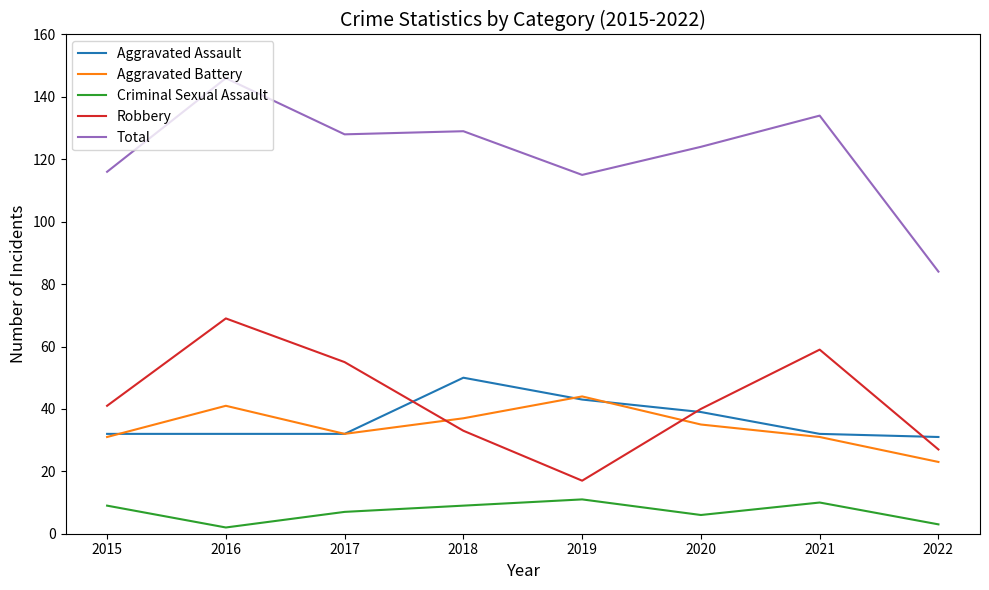

True or false: Criminal Sexual Assault and Aggravated Battery cross at least once.

False